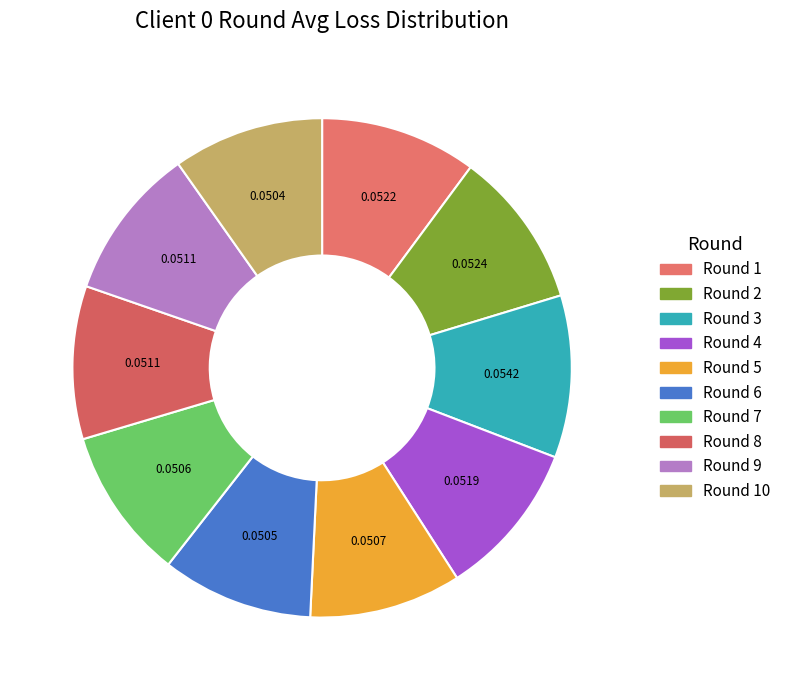

How many segments does this pie chart have?

10